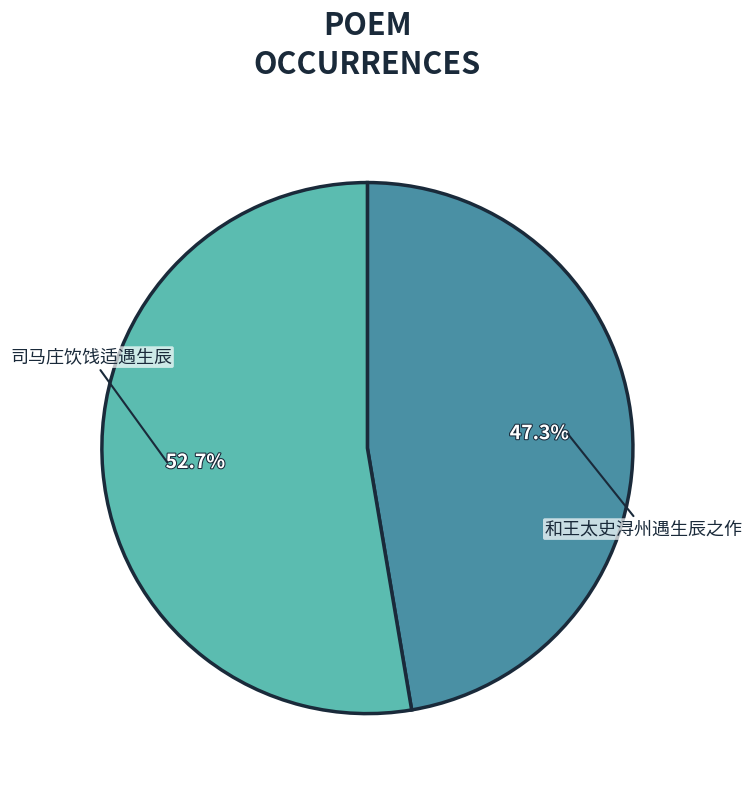

To the nearest percent, what is the difference between the largest and smallest slice percentages?

5%